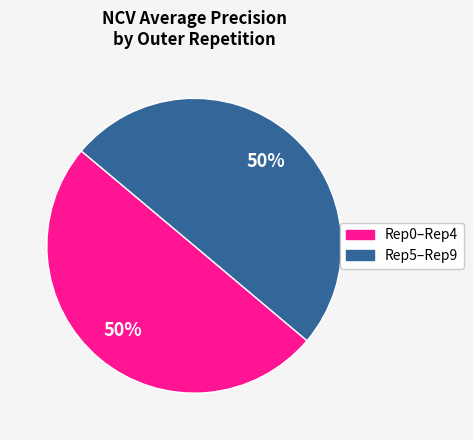

To the nearest percent, what is the average slice percentage?

50%